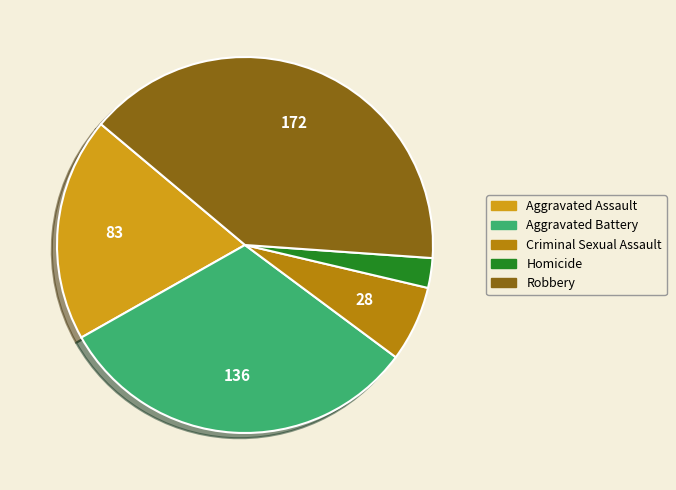

Count the number of slices in the pie.

5